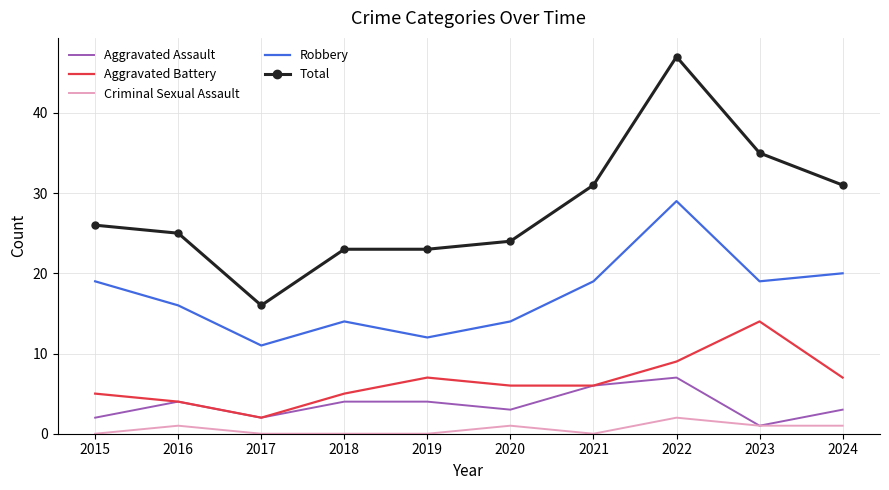

True or false: Robbery and Total intersect in this chart.

False